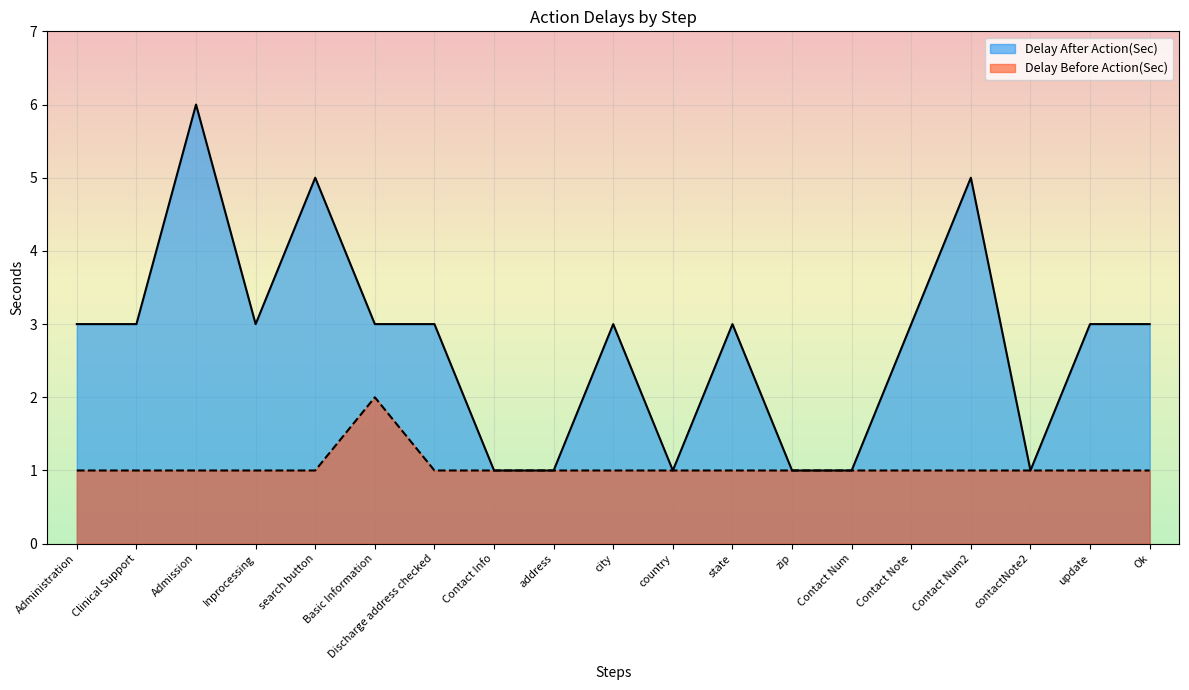

True or false: Delay After Action(Sec) and Delay Before Action(Sec) cross at least once.

False